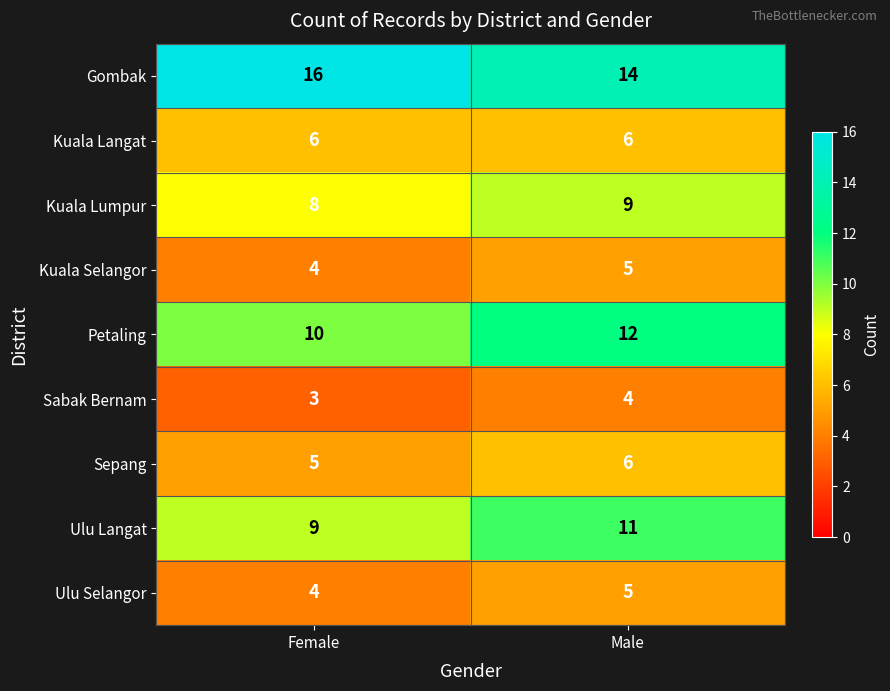

Which label corresponds to the largest value in the chart?

Female